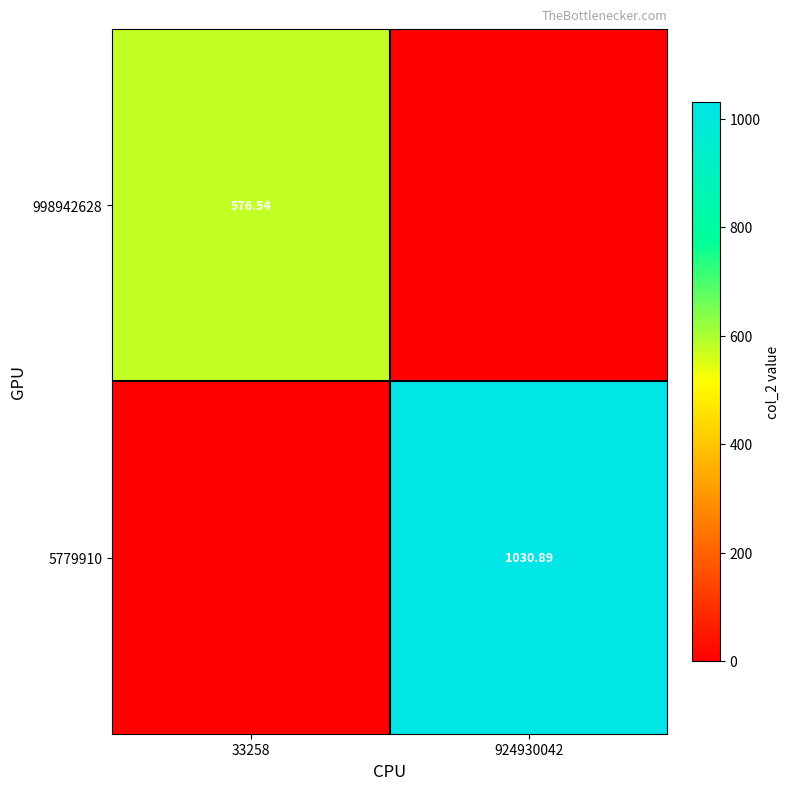

Read the 5779910 value at 924930042.

1030.9